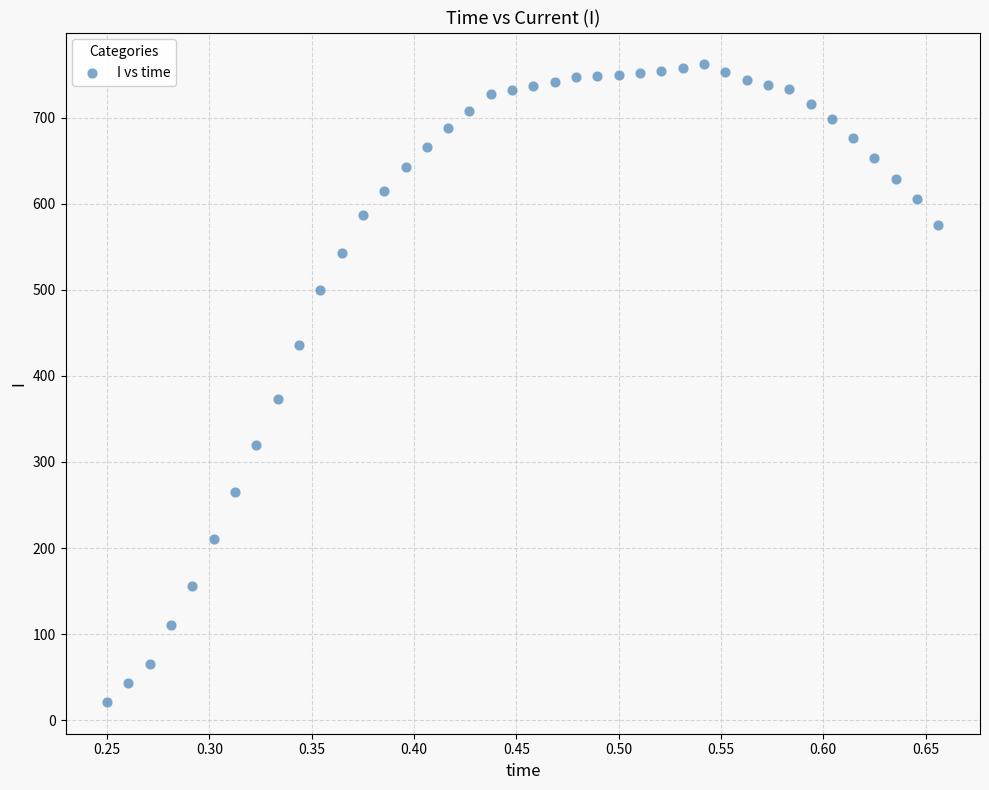

What is the range of Y values (max minus min)?

741.1